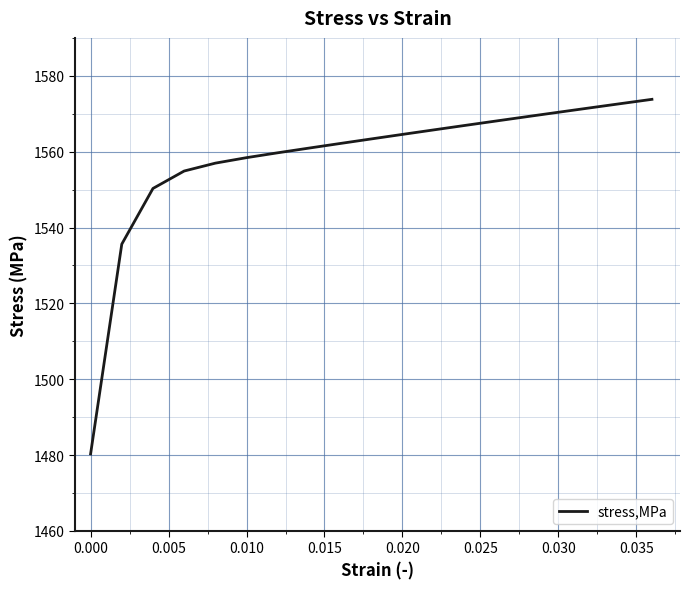

What is the greatest value displayed?

1573.8